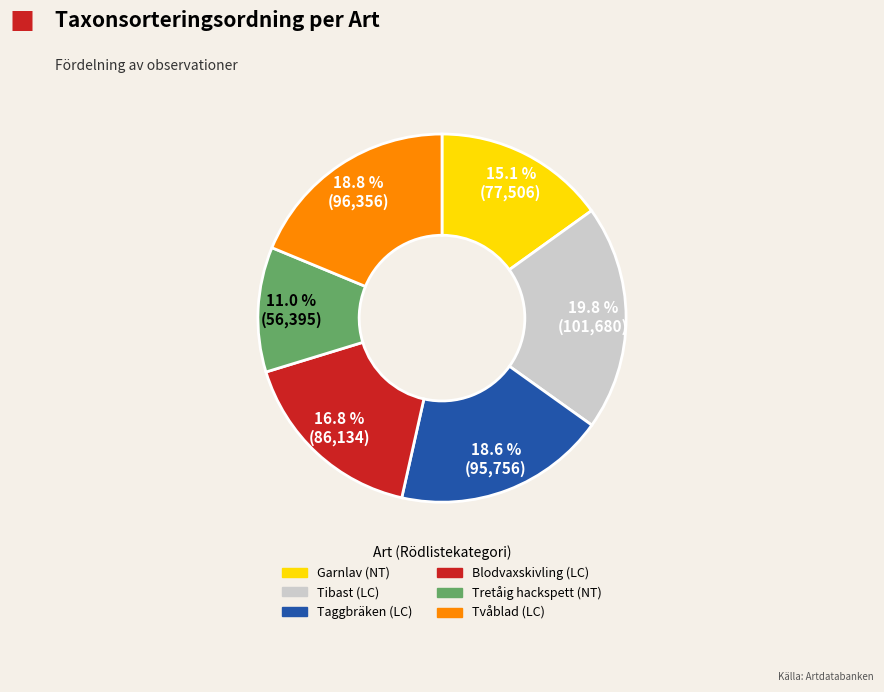

To the nearest percent, what is the average slice percentage?

17%